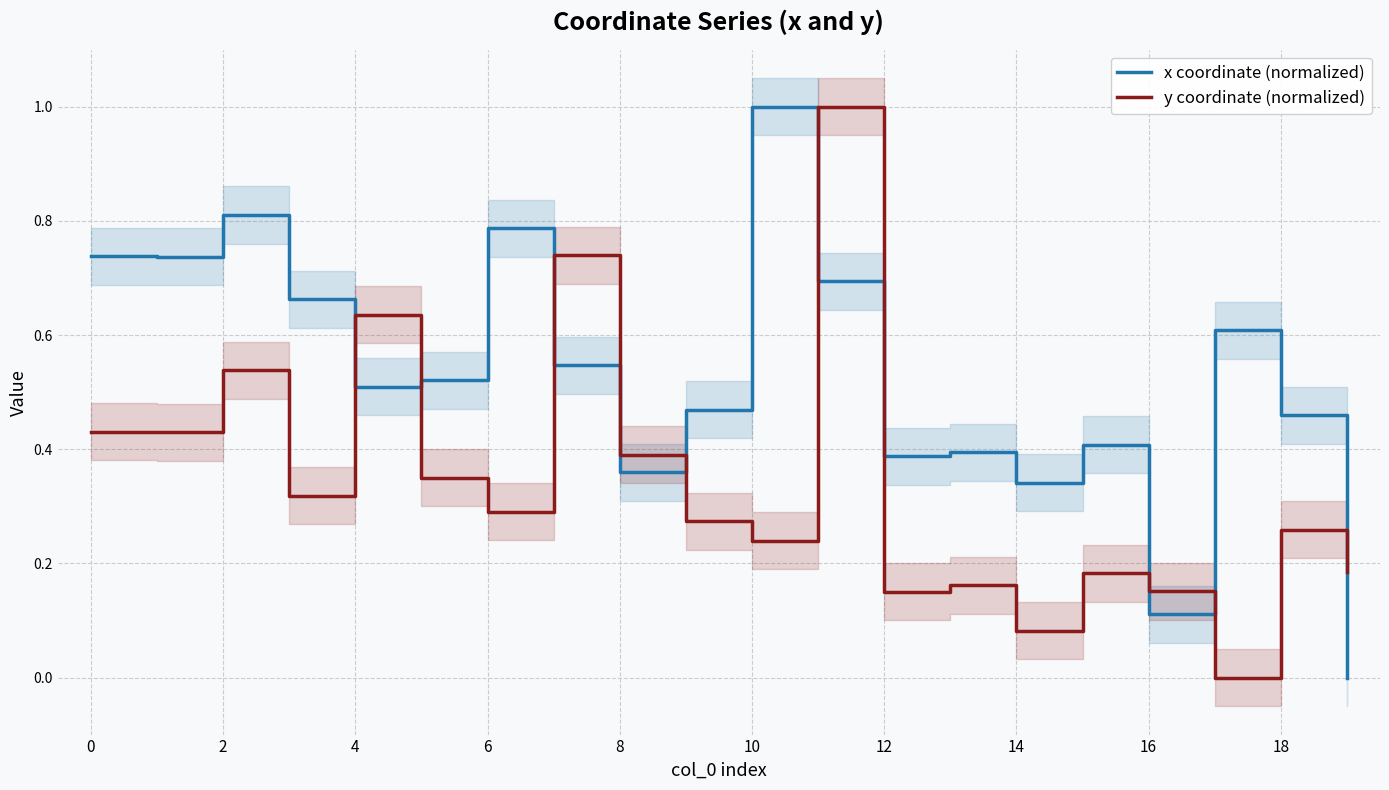

Rank the series by their average value, from highest to lowest.

x coordinate (normalized), y coordinate (normalized)